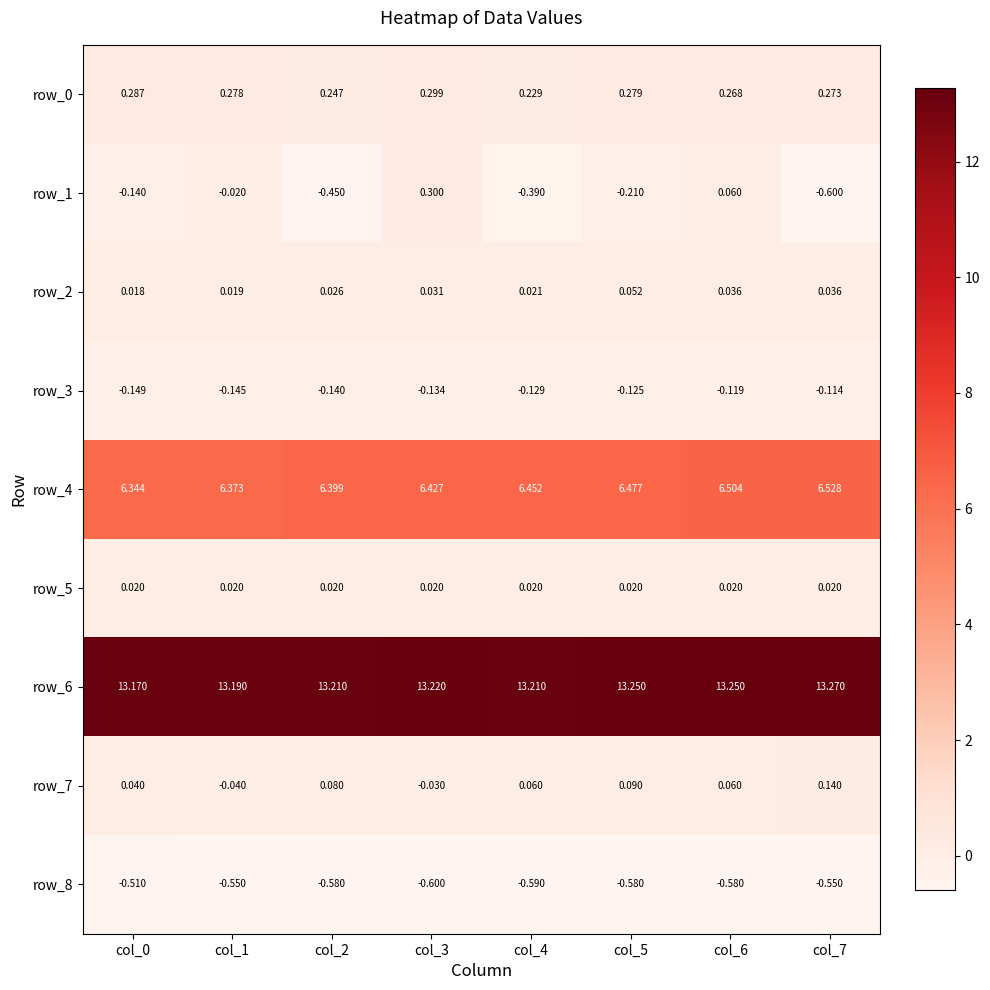

At which category is the sum across all series the highest?

col_3